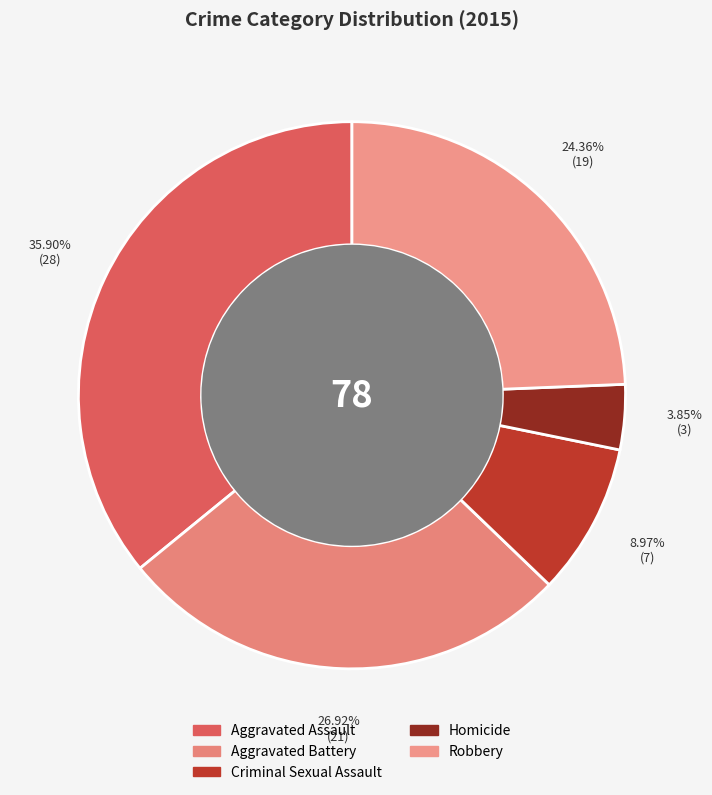

Rank the categories by value from lowest to highest.

Homicide, Criminal Sexual Assault, Robbery, Aggravated Battery, Aggravated Assault